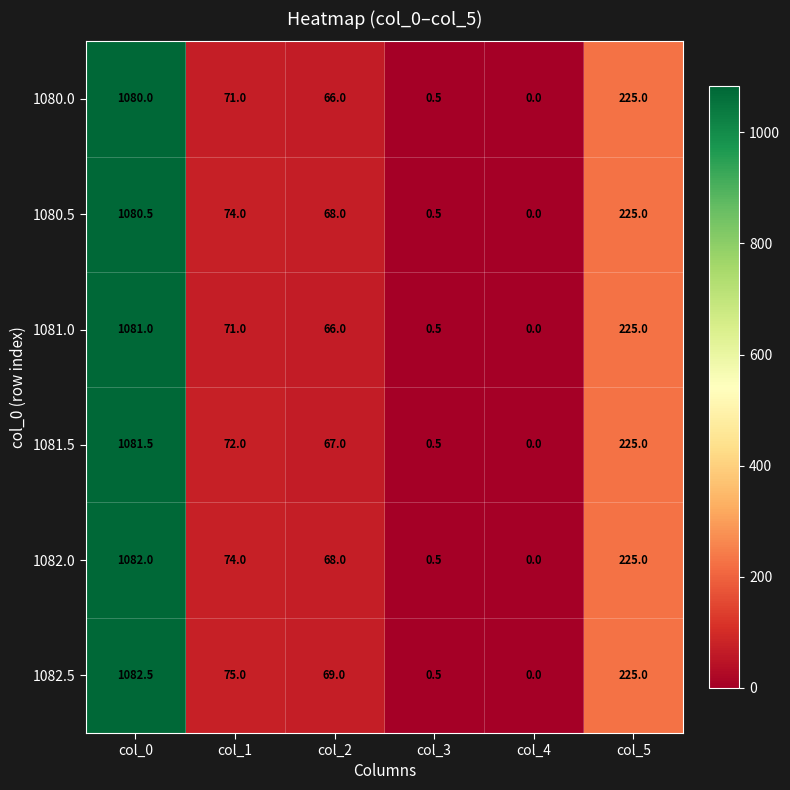

What is the maximum value shown in the chart?

1082.5